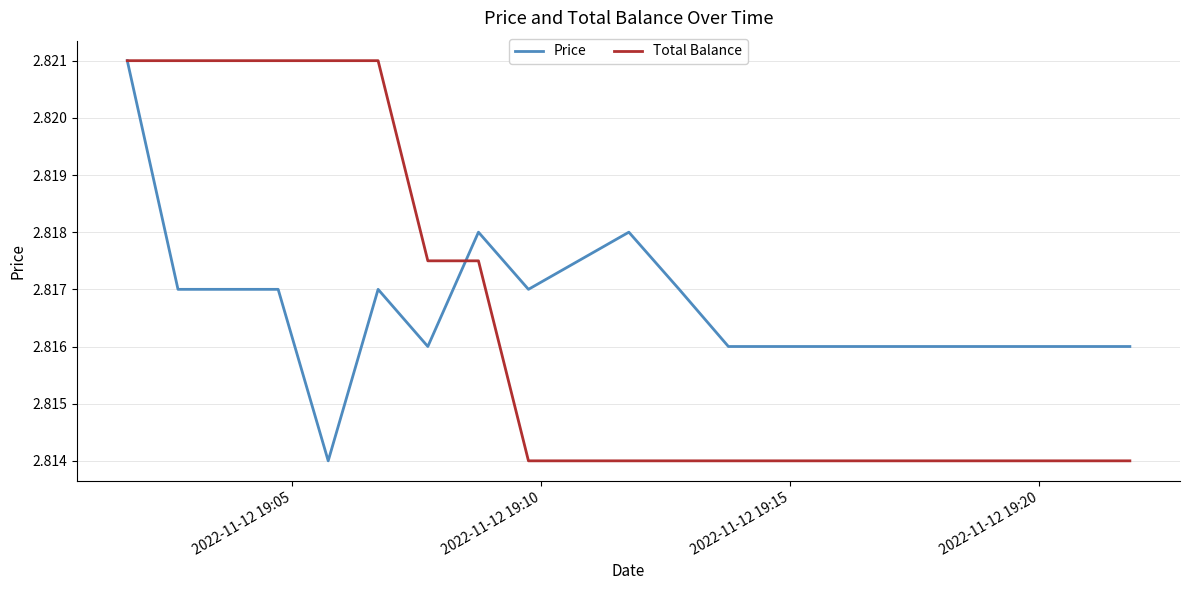

Reading left to right, transcribe all the data shown in this chart.

Price: 2.8	2.8	2.8	2.8	2.8	2.8	2.8	2.8	2.8	2.8	2.8	2.8	2.8	2.8	2.8	2.8	2.8	2.8	2.8	2.8
Total Balance: 2.8	2.8	2.8	2.8	2.8	2.8	2.8	2.8	2.8	2.8	2.8	2.8	2.8	2.8	2.8	2.8	2.8	2.8	2.8	2.8